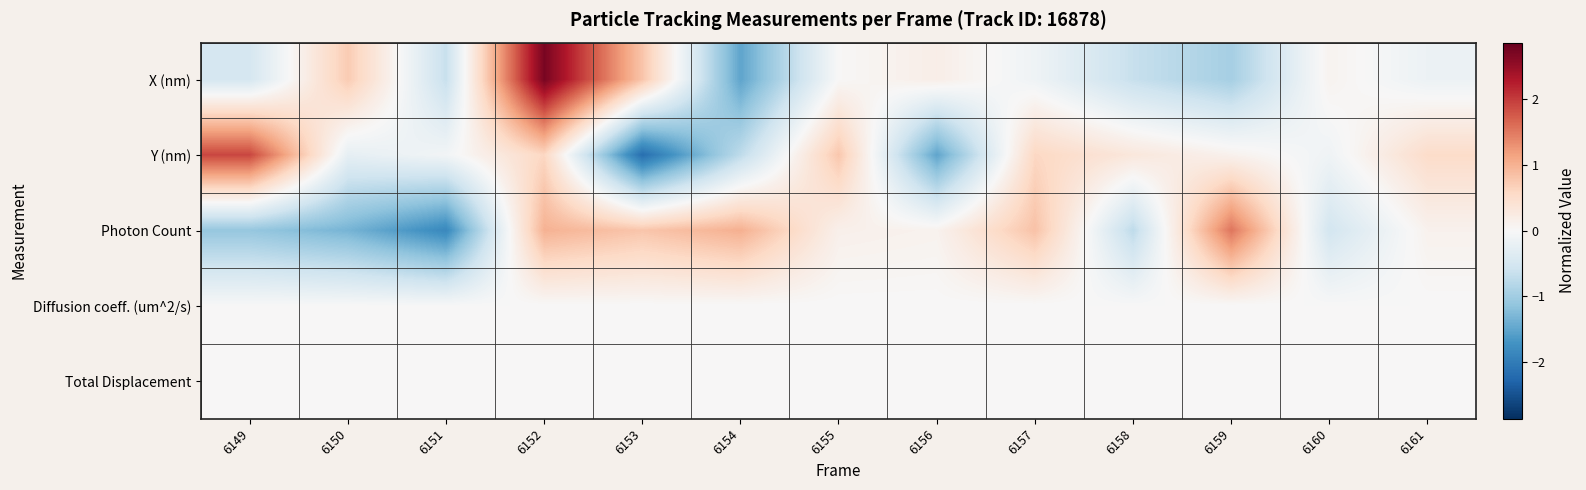

What is the total value across all series at 6150?

-0.8